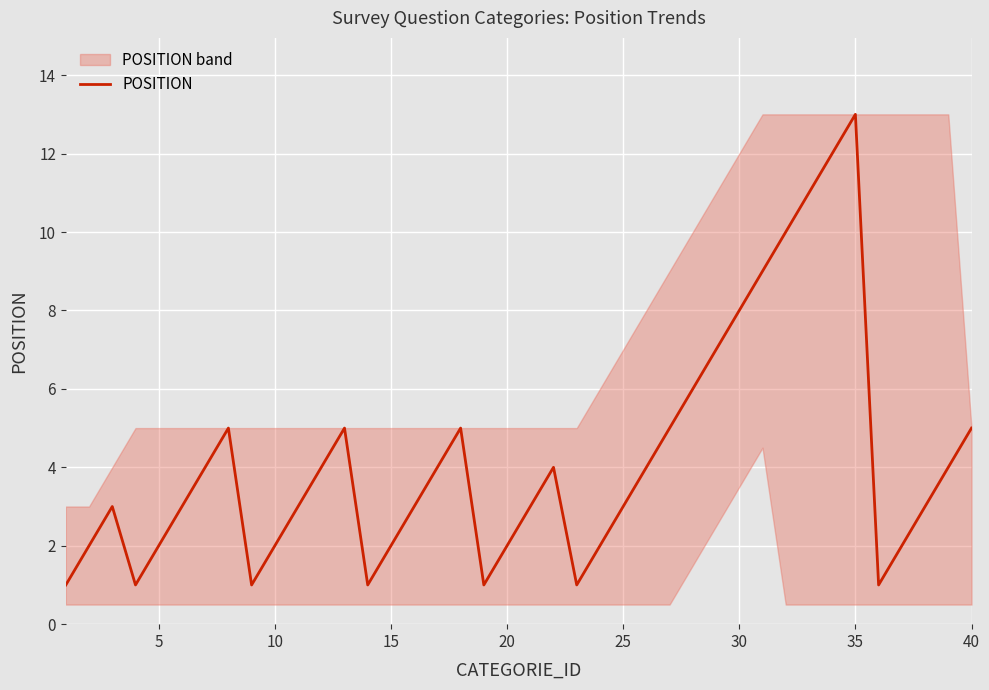

Is it true that POSITION equals 5 at 40?

True